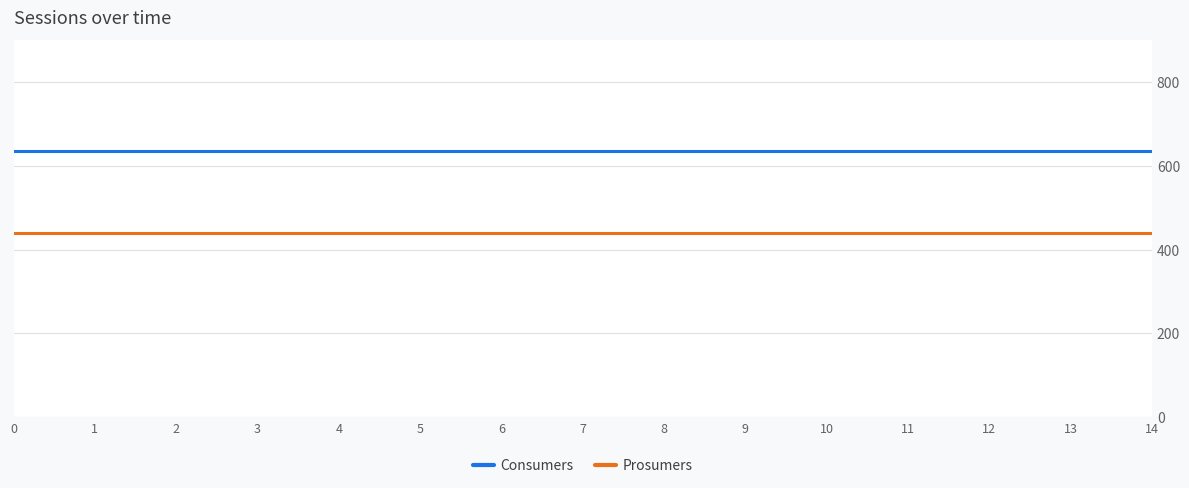

The Prosumers series shows 440 at 9. True or false?

True